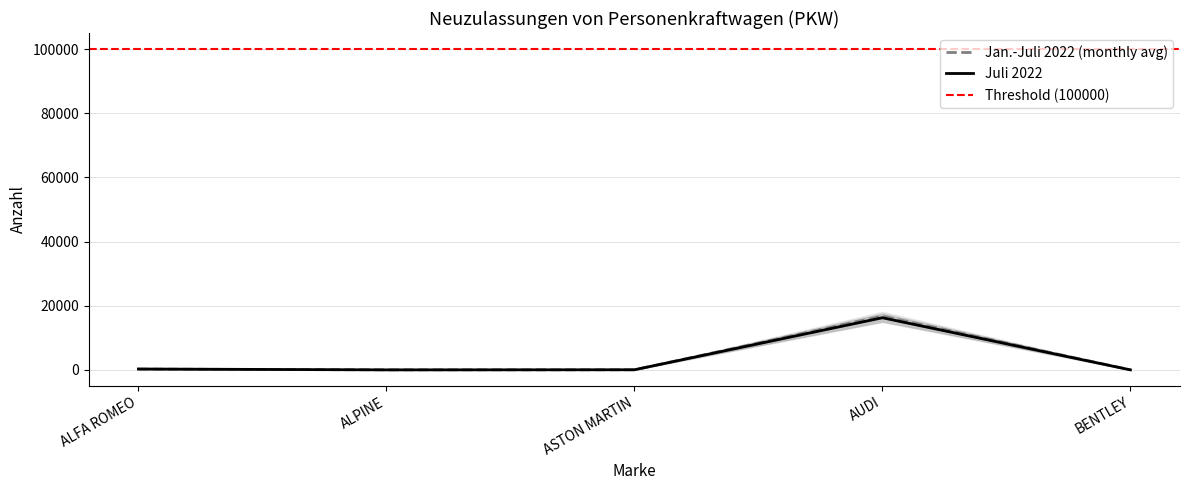

At which label does Juli 2022 reach its peak?

AUDI